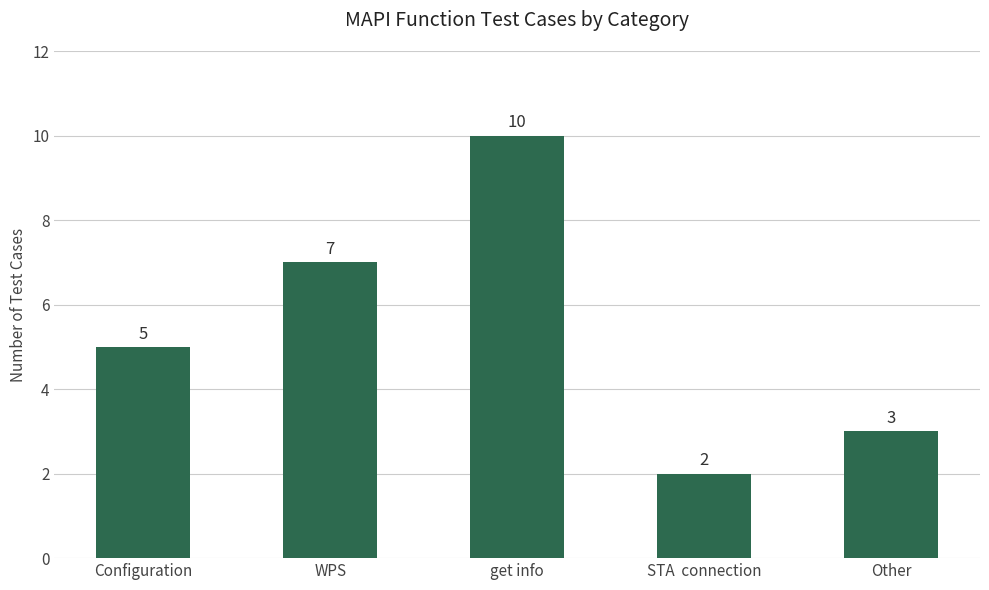

What is the label of the 2nd bar from the right?

STA  connection